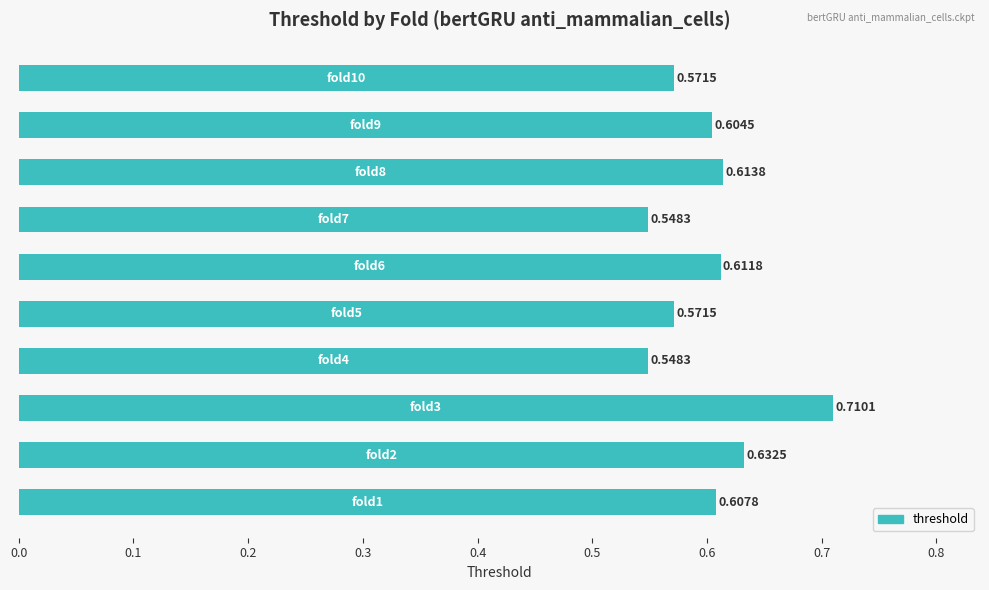

Are the bars grouped side by side (vs. stacked)?

No